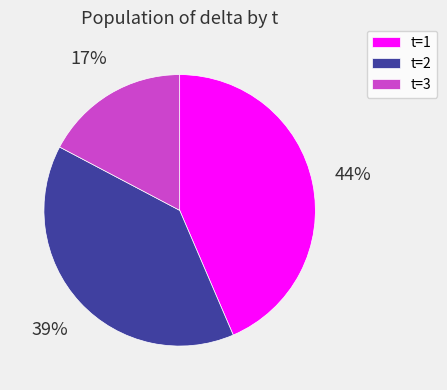

Is there a majority slice in this chart?

No